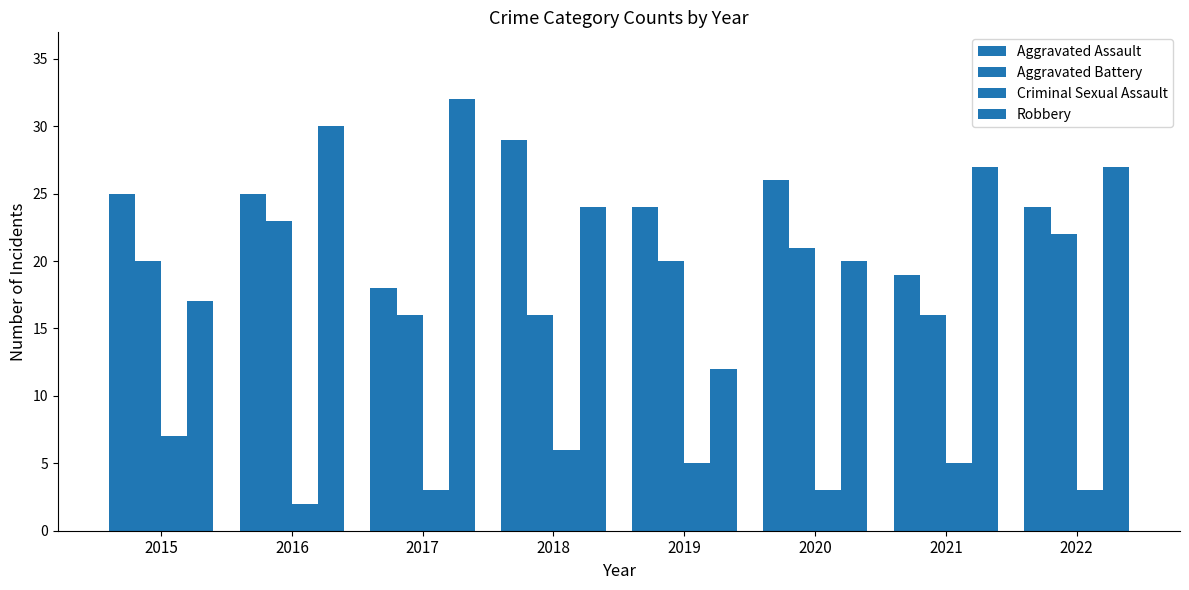

Is it true that Aggravated Battery equals 23 at 2016?

True